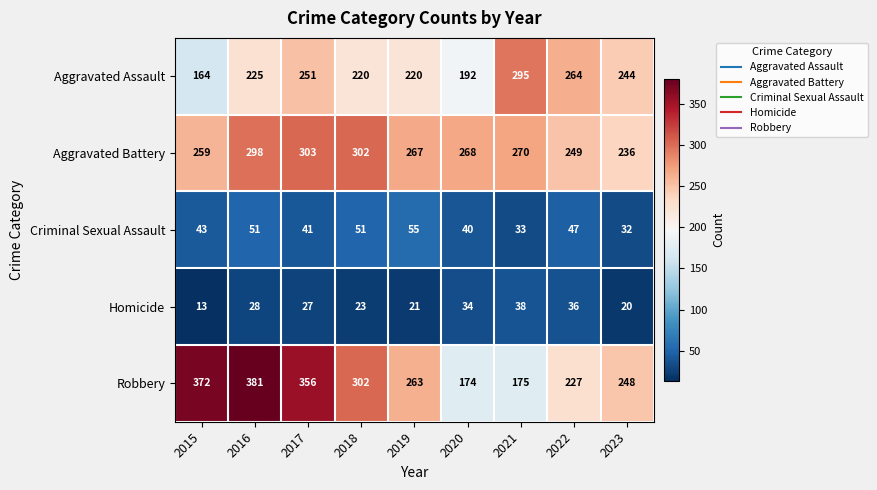

How many data points does each series have?

9